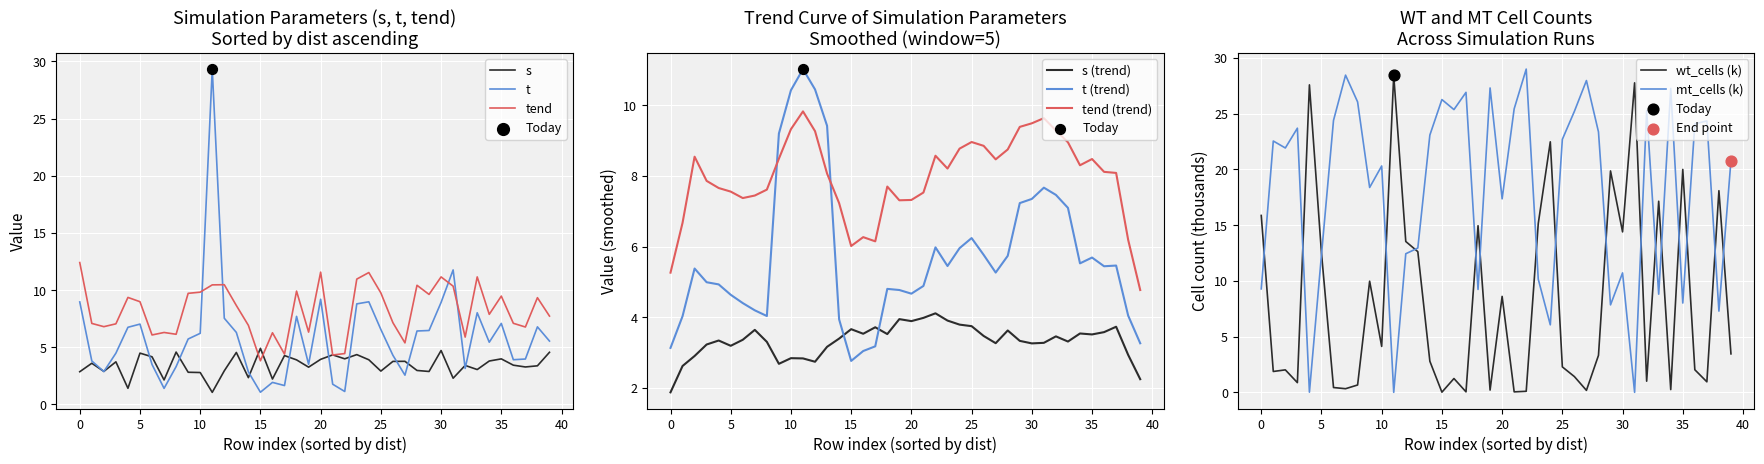

Which series reaches the maximum Y coordinate?

t